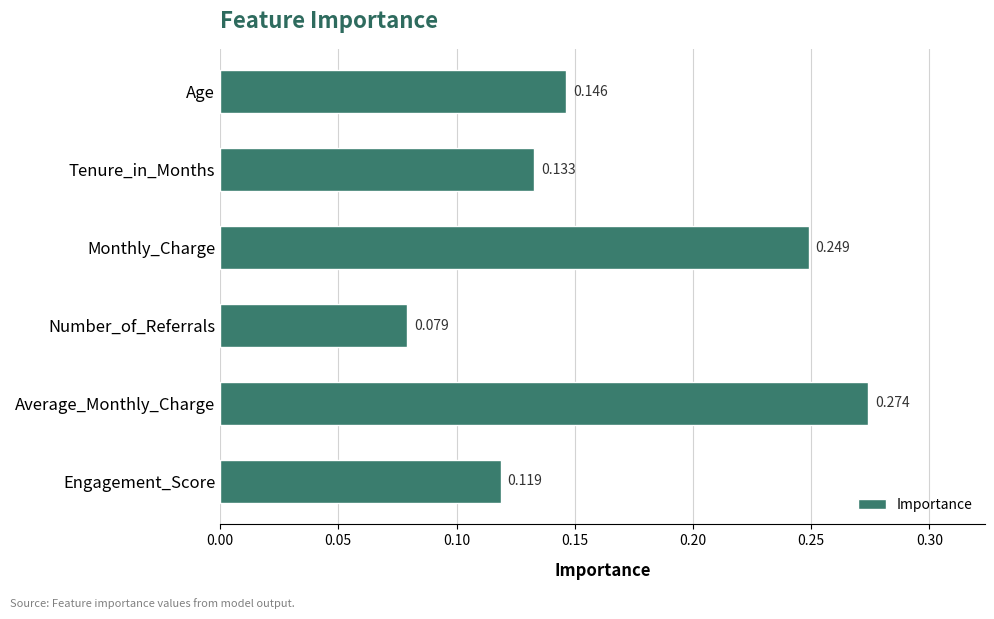

Rank the categories by value from highest to lowest.

Average_Monthly_Charge, Monthly_Charge, Age, Tenure_in_Months, Engagement_Score, Number_of_Referrals